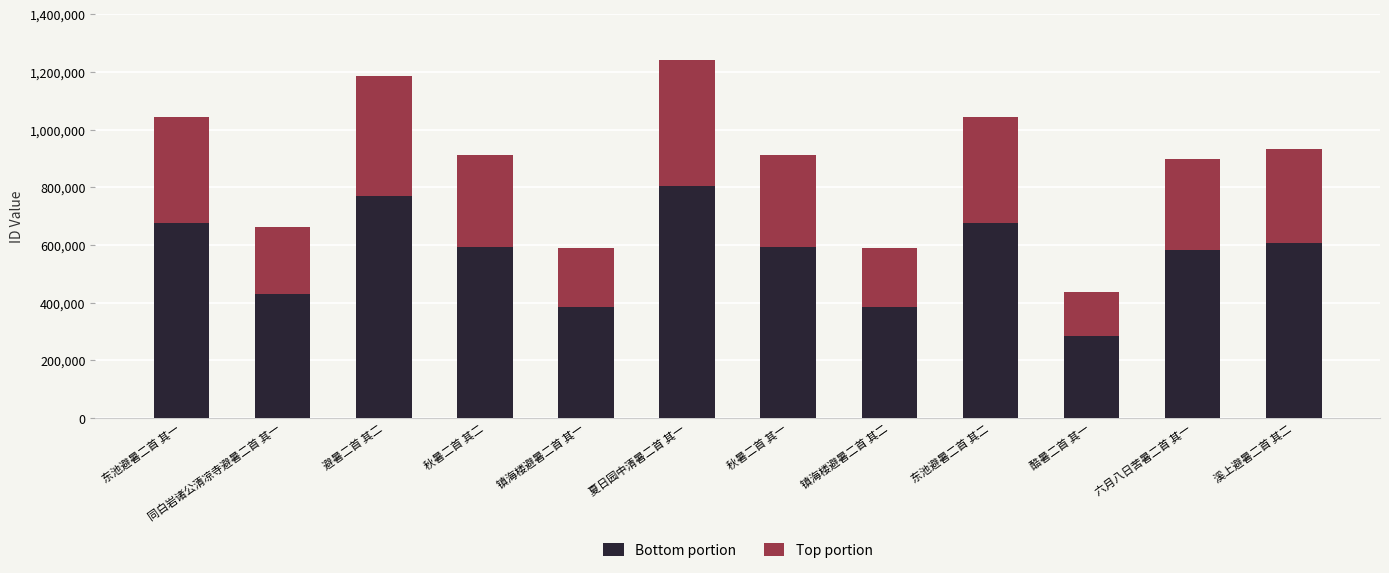

What value does the Bottom portion series have at 东池避暑二首 其二, to the nearest 100?

677500